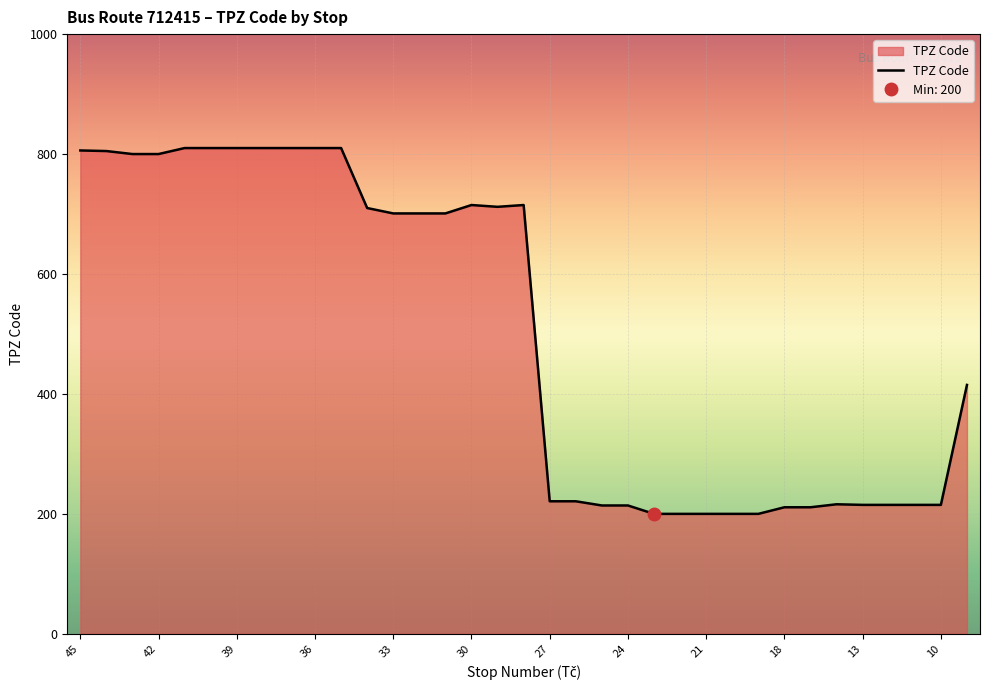

Reading right to left, list all the values displayed in this chart.

415	215	215	215	215	216	211	211	200	200	200	200	200	214	214	221	221	715	712	715	701	701	701	710	810	810	810	810	810	810	810	800	800	805	806